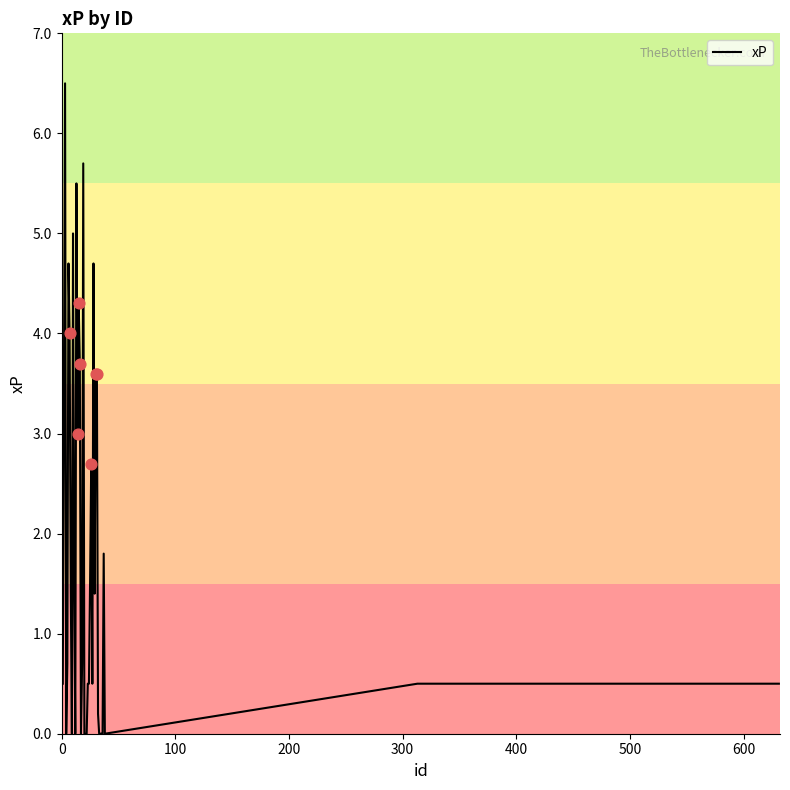

What is the maximum value shown in the chart?

6.5